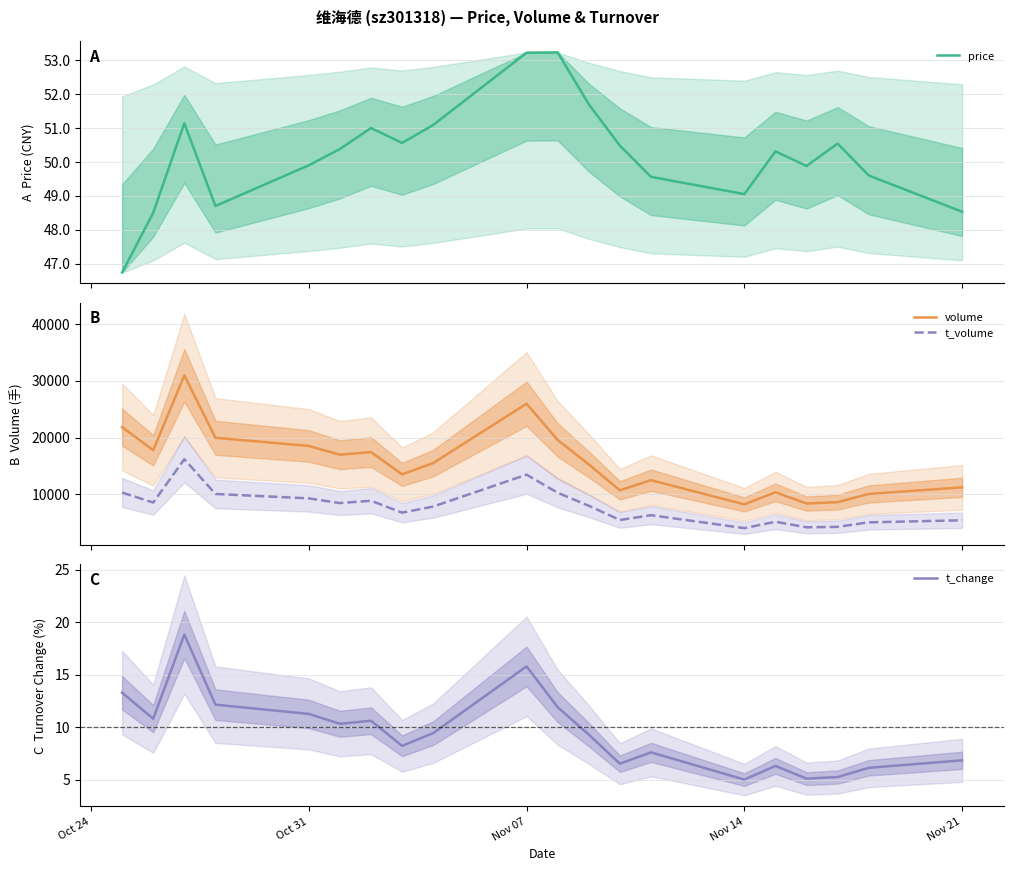

True or false: t_volume and volume cross at least once.

False